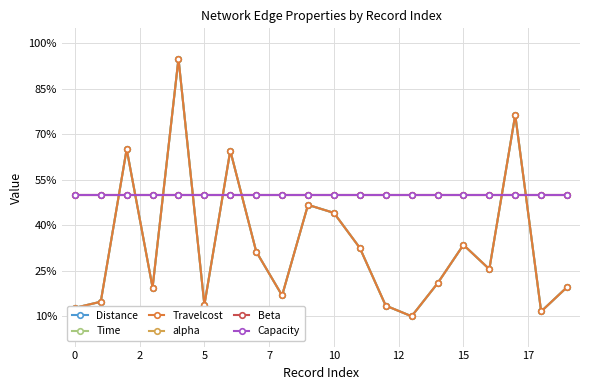

True or false: Distance and Capacity intersect in this chart.

True